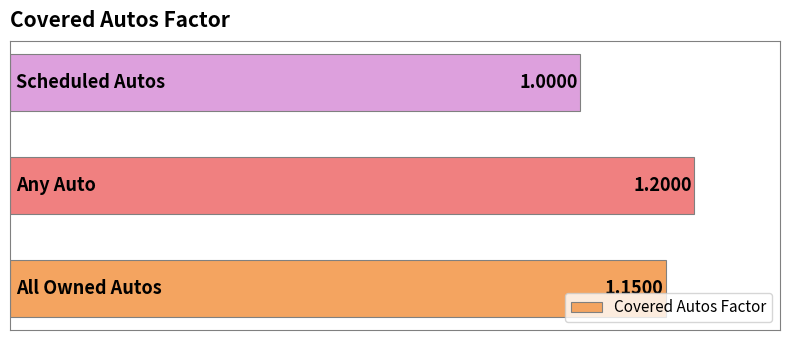

Are the bars horizontal?

Yes